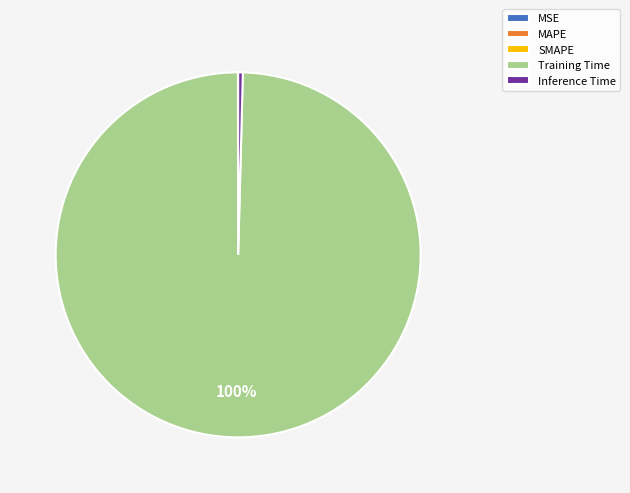

Is it true that Inference Time is 13% of the pie?

False